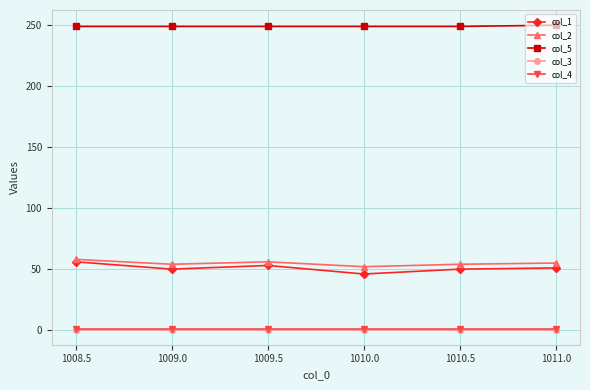

Which series has the widest spread of values?

col_1